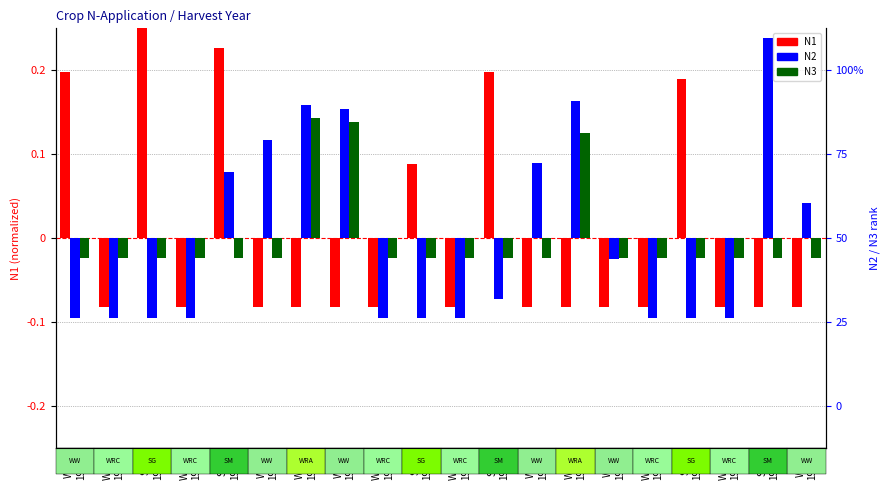

Which has a higher value, SG
1963 or WRC
1964?

SG
1963